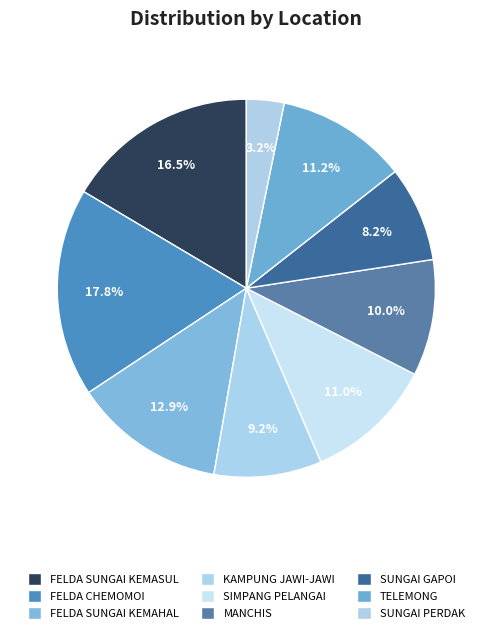

True or false: SUNGAI GAPOI accounts for 19% of the total.

False